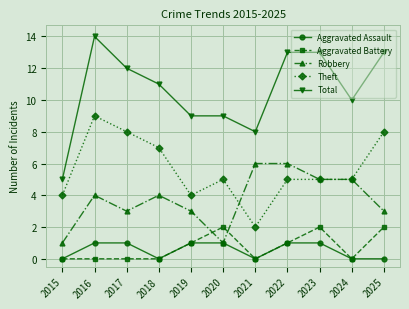

Reading left to right, what are all the values shown in this chart?

Aggravated Assault: 2015=0	2016=1	2017=1	2018=0	2019=1	2020=1	2021=0	2022=1	2023=1	2024=0	2025=0
Aggravated Battery: 2015=0	2016=0	2017=0	2018=0	2019=1	2020=2	2021=0	2022=1	2023=2	2024=0	2025=2
Robbery: 2015=1	2016=4	2017=3	2018=4	2019=3	2020=1	2021=6	2022=6	2023=5	2024=5	2025=3
Theft: 2015=4	2016=9	2017=8	2018=7	2019=4	2020=5	2021=2	2022=5	2023=5	2024=5	2025=8
Total: 2015=5	2016=14	2017=12	2018=11	2019=9	2020=9	2021=8	2022=13	2023=13	2024=10	2025=13